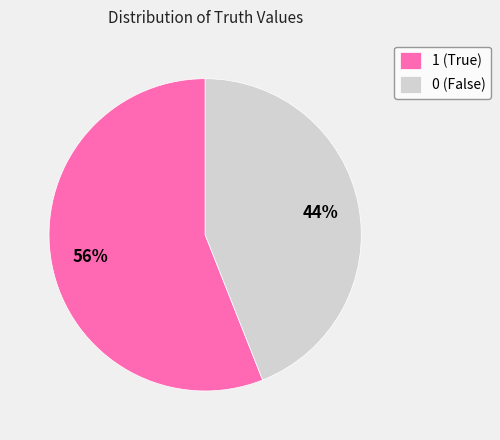

Combined, do 0 and 1 account for over 50%?

Yes